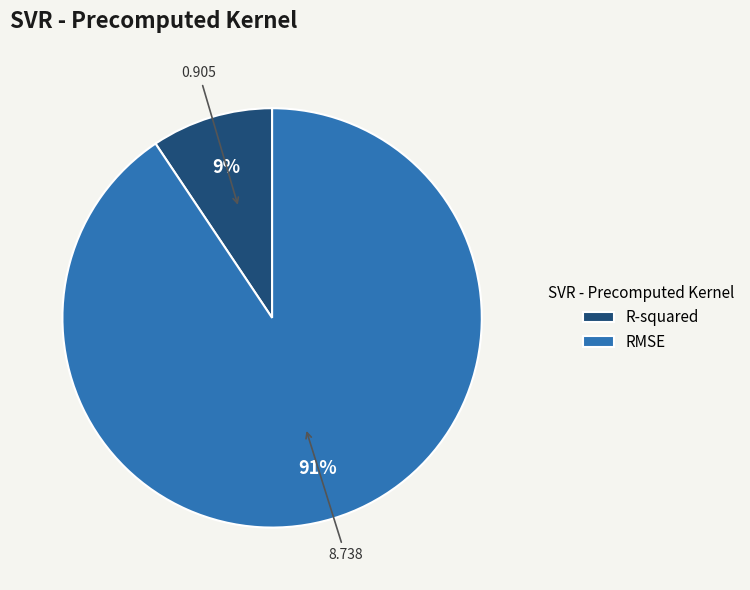

To the nearest percent, what is the average slice percentage?

50%